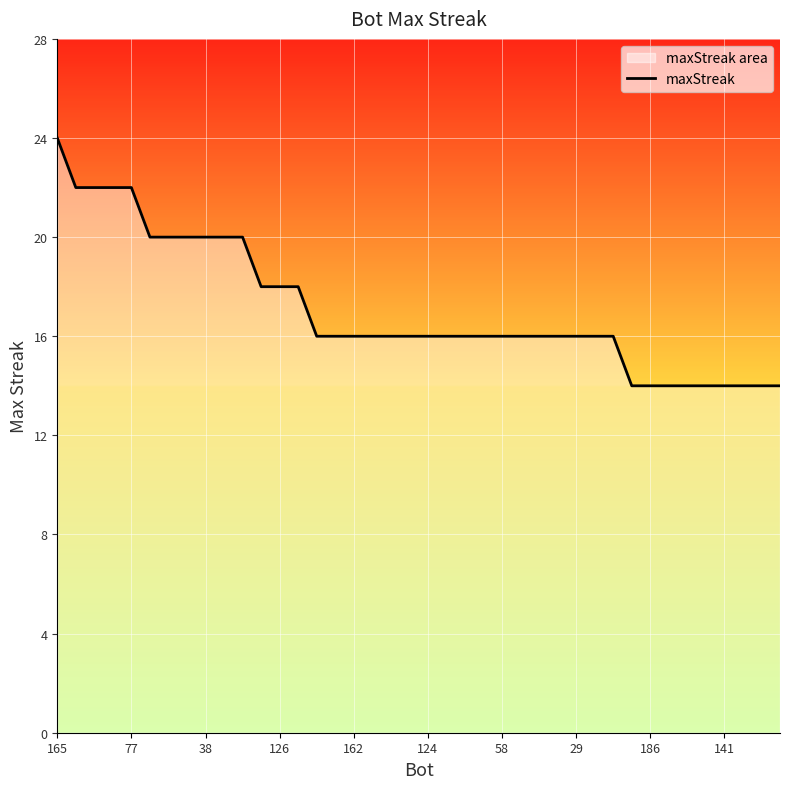

How many lines are shown in the chart?

1